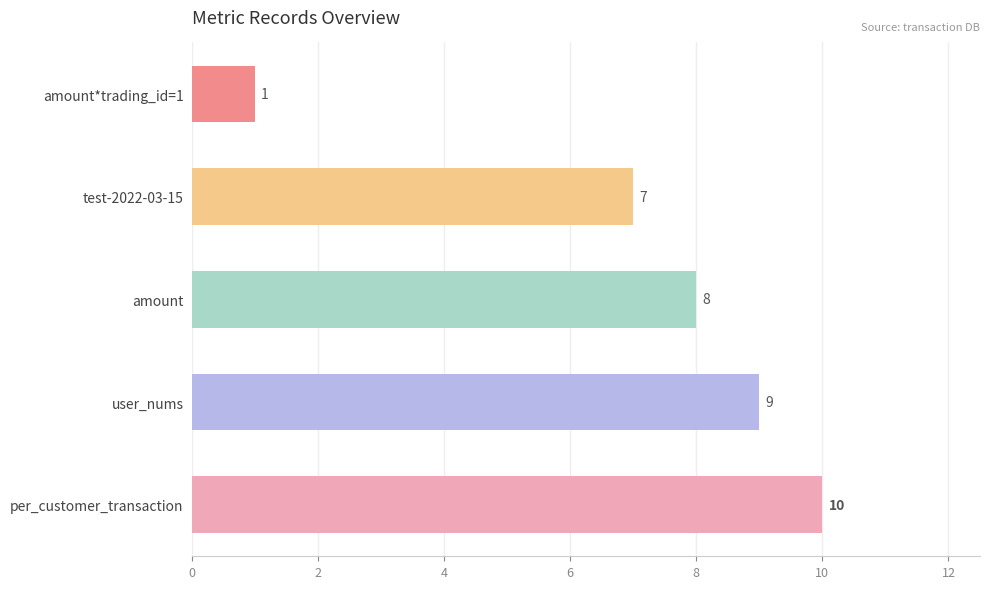

Does the chart contain stacked bars?

No